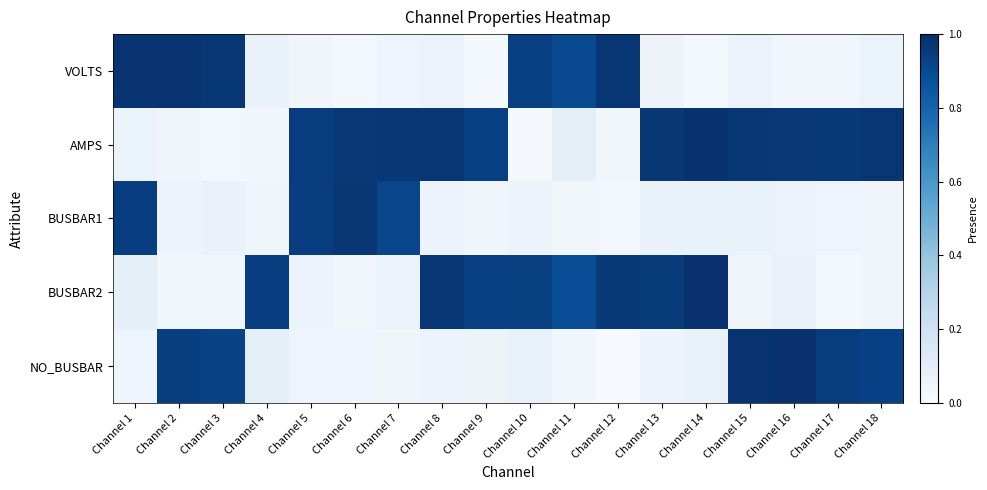

The NO_BUSBAR series shows 0.0 at Channel 1. True or false?

True